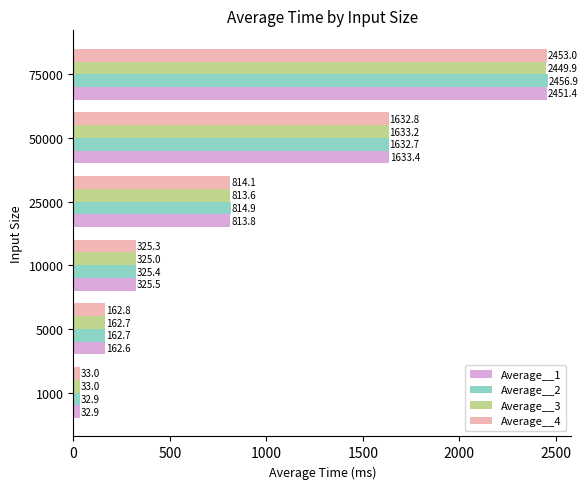

True or false: Average__3 has a value of 133.8 at 10000.

False